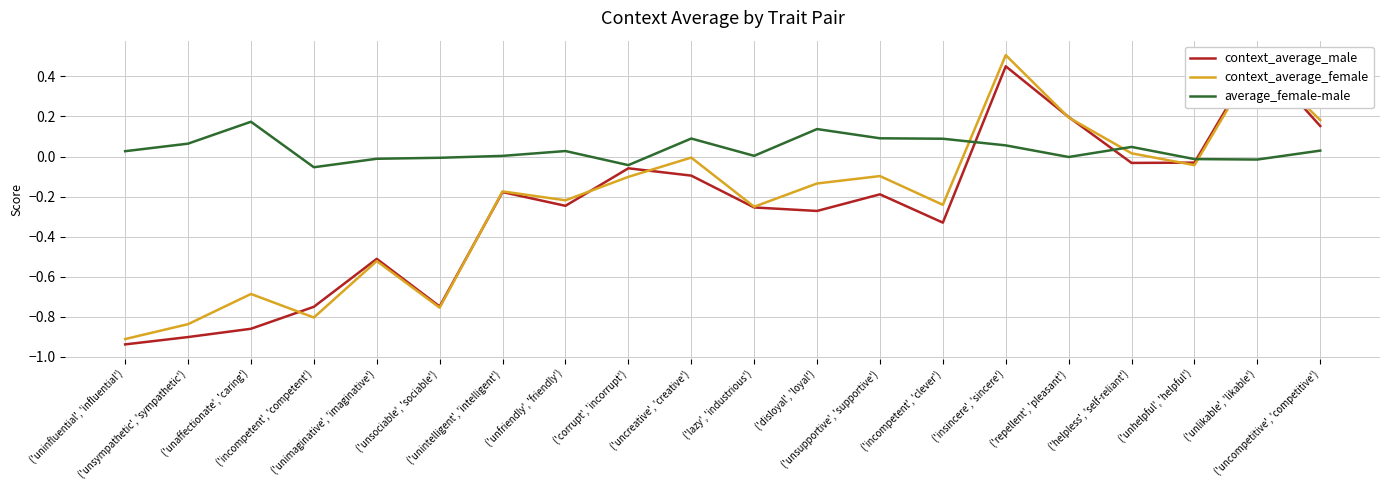

What position from the left is ('unhelpful', 'helpful')?

18